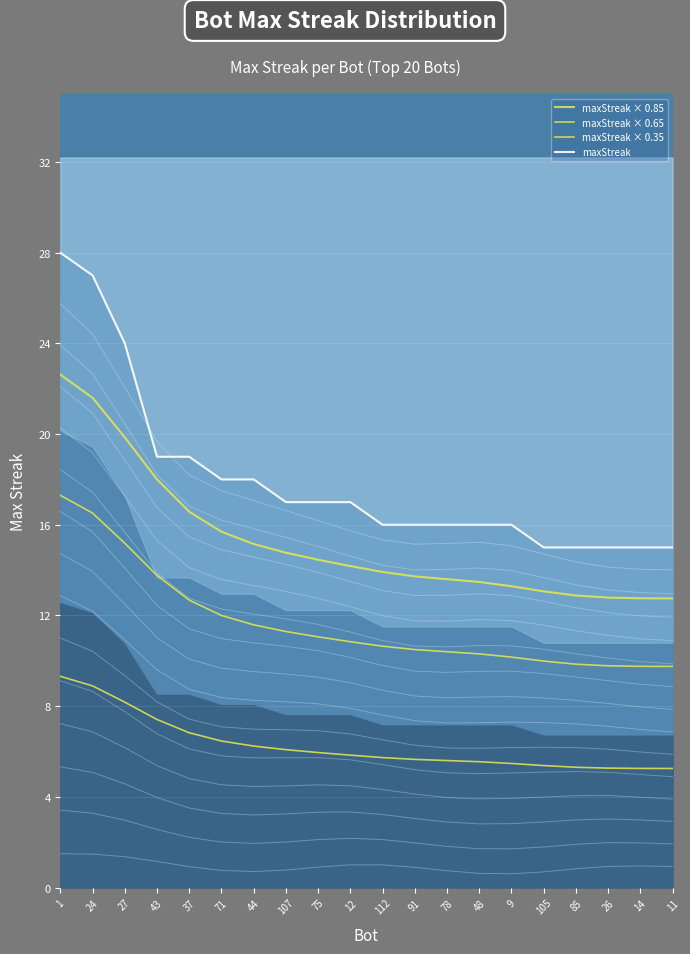

Rank the categories by maxStreak × 0.35 value from lowest to highest.

11, 14, 26, 85, 105, 9, 48, 78, 91, 112, 12, 75, 107, 44, 71, 37, 43, 27, 24, 1